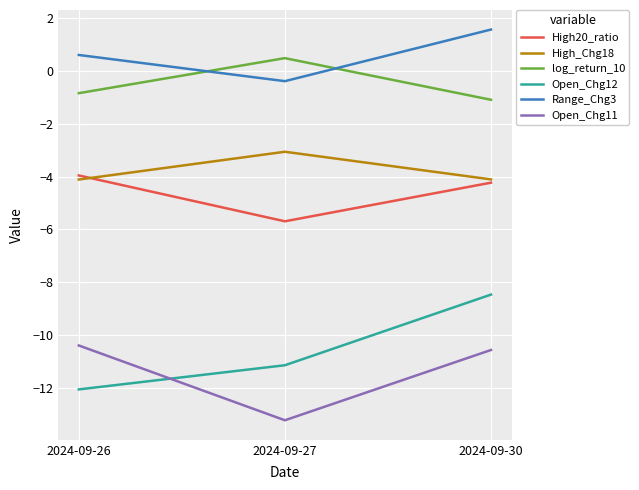

At which label is Open_Chg12 closest to -10?

2024-09-27